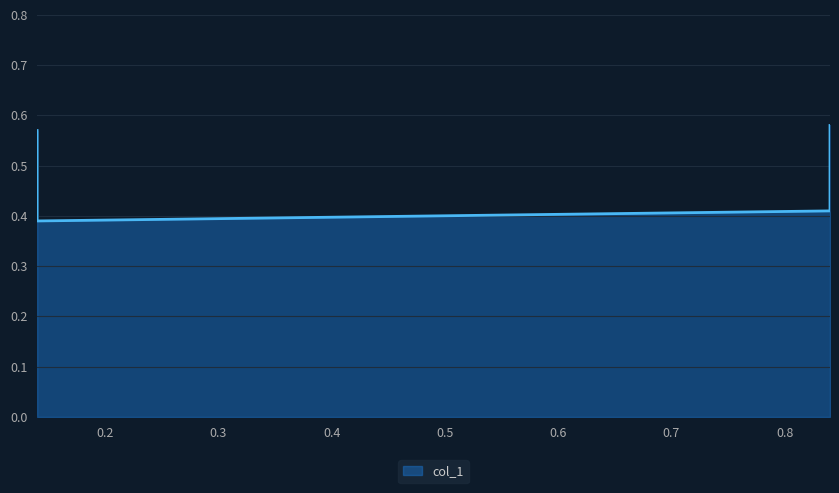

List the labels in order of value, largest first.

0.84, 0.14, 0.84, 0.14